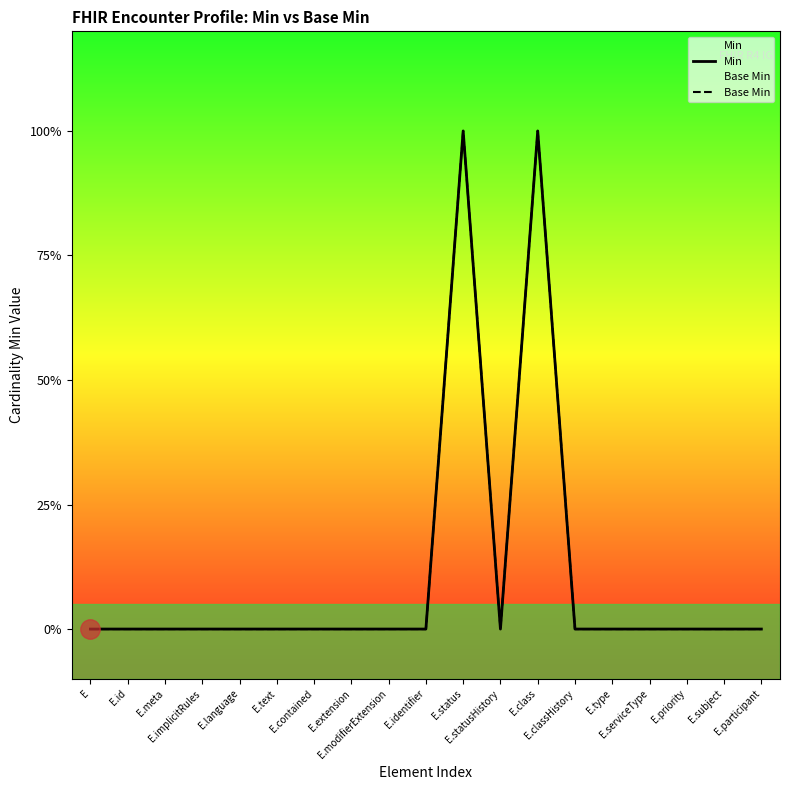

Count the number of data series in this chart.

2